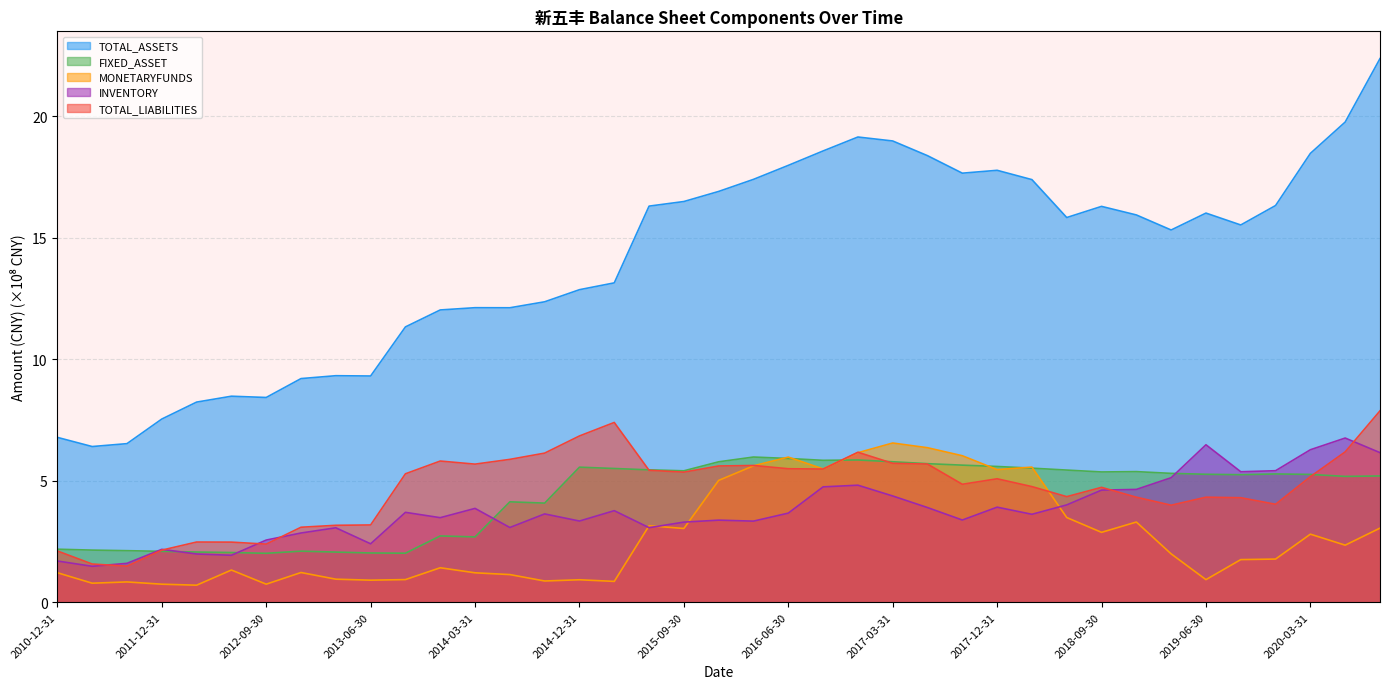

What is the total value across all series at 2020-06-30?

40.2